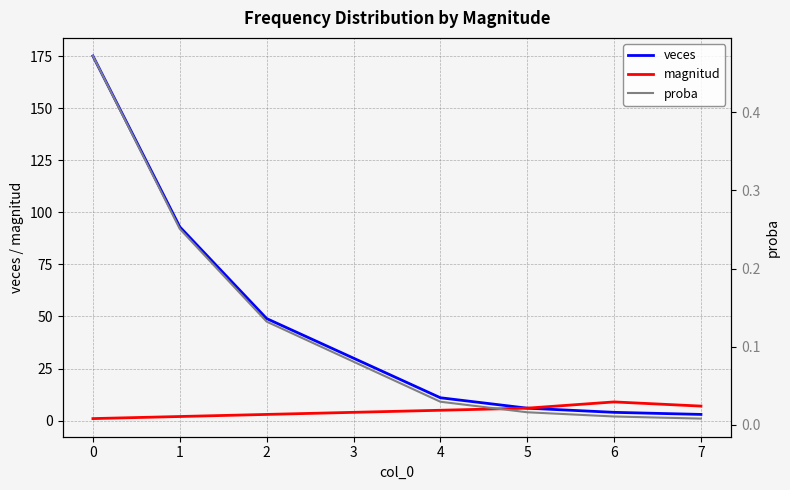

True or false: proba and veces cross at least once.

False